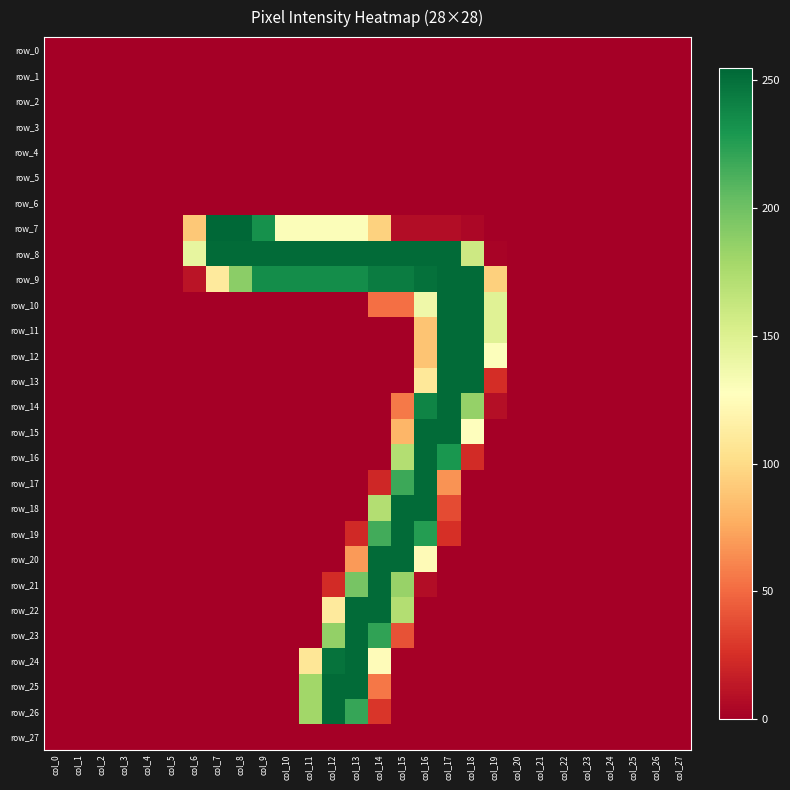

Which series has the largest range (max minus min)?

row_7